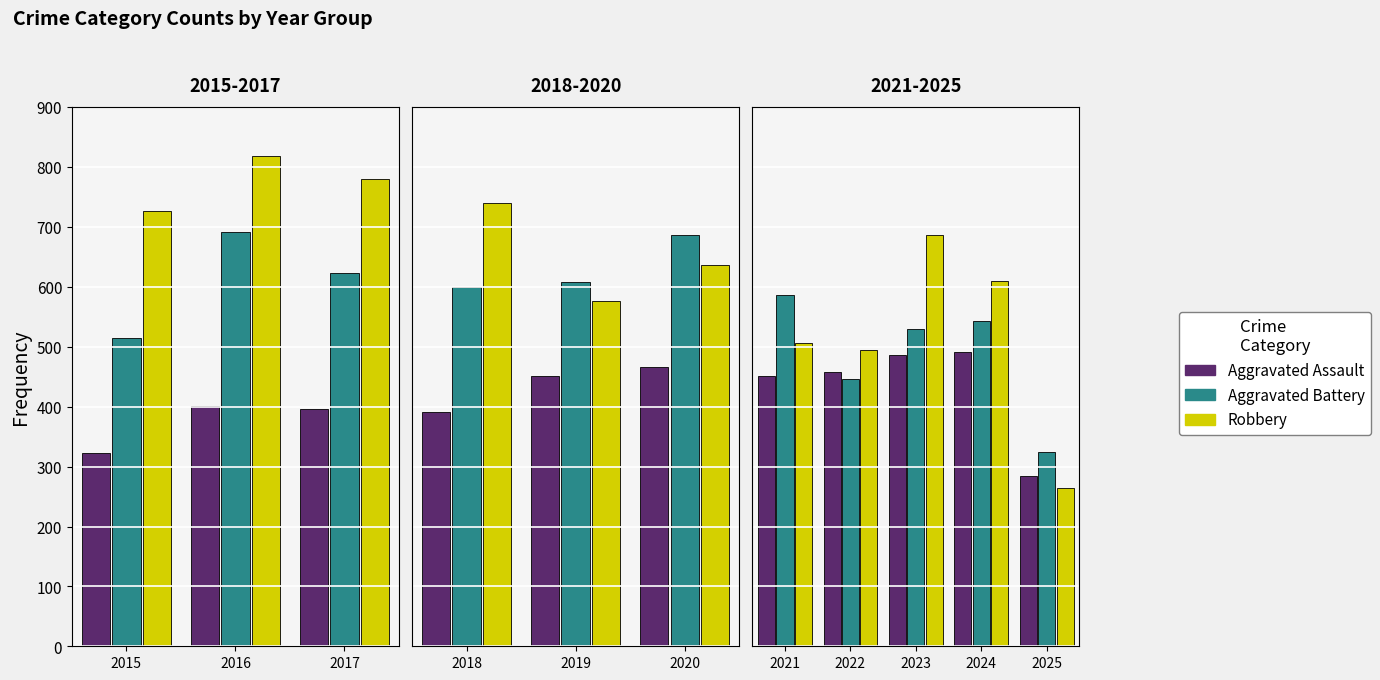

At which label does Aggravated Assault first exceed 452?

2020